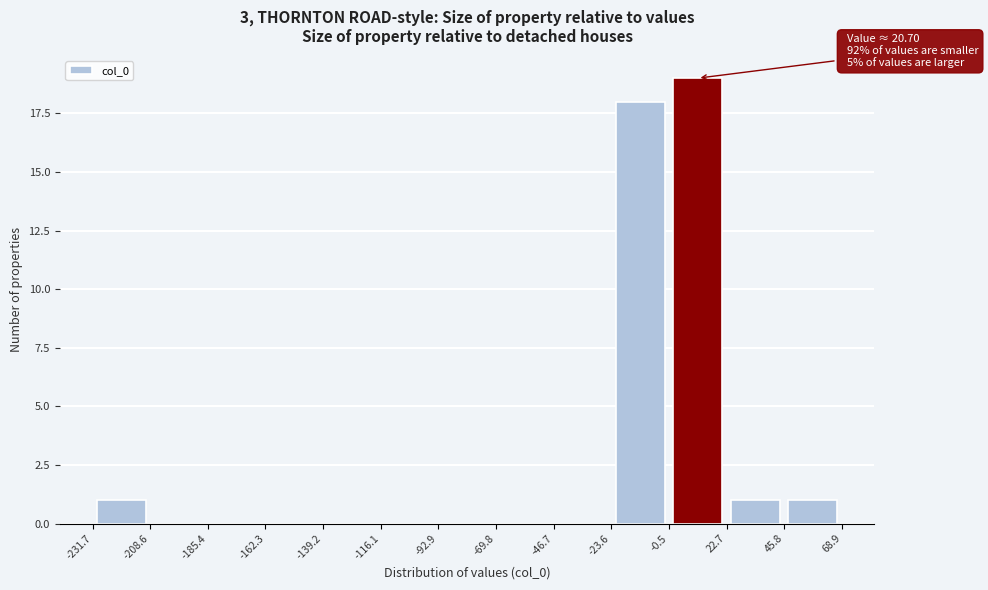

Which range on the x-axis has the tallest bar?

-0.5 to 22.7